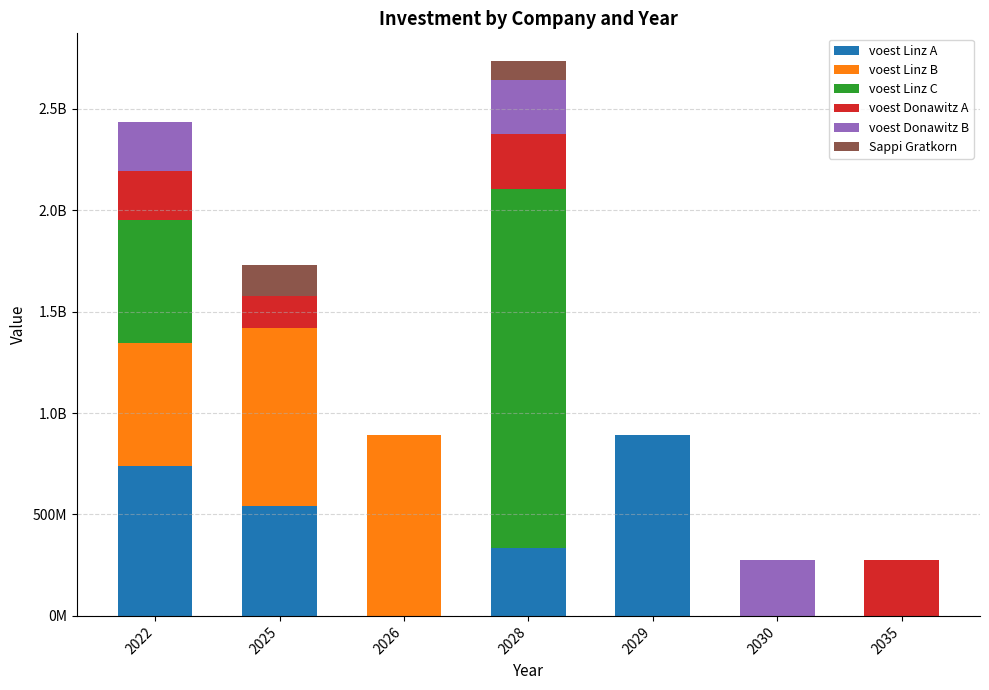

Where is voest Linz A nearest to the value 447100000?

2025